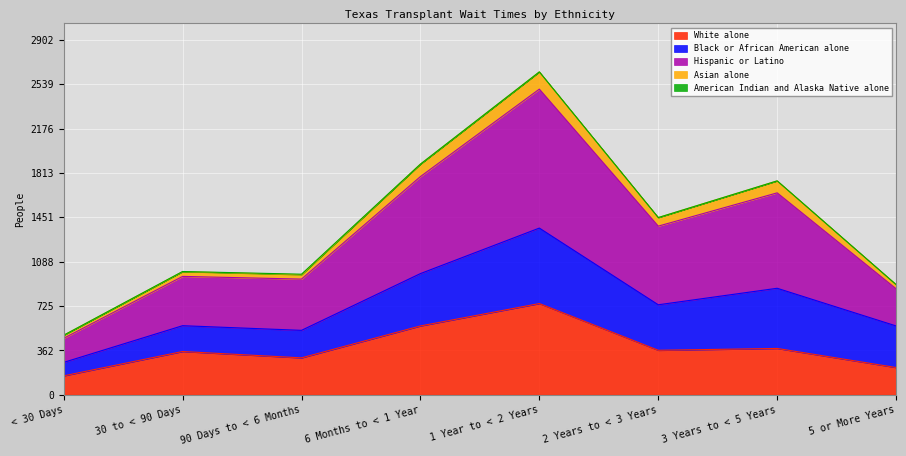

At which label does White alone reach its minimum?

< 30 Days